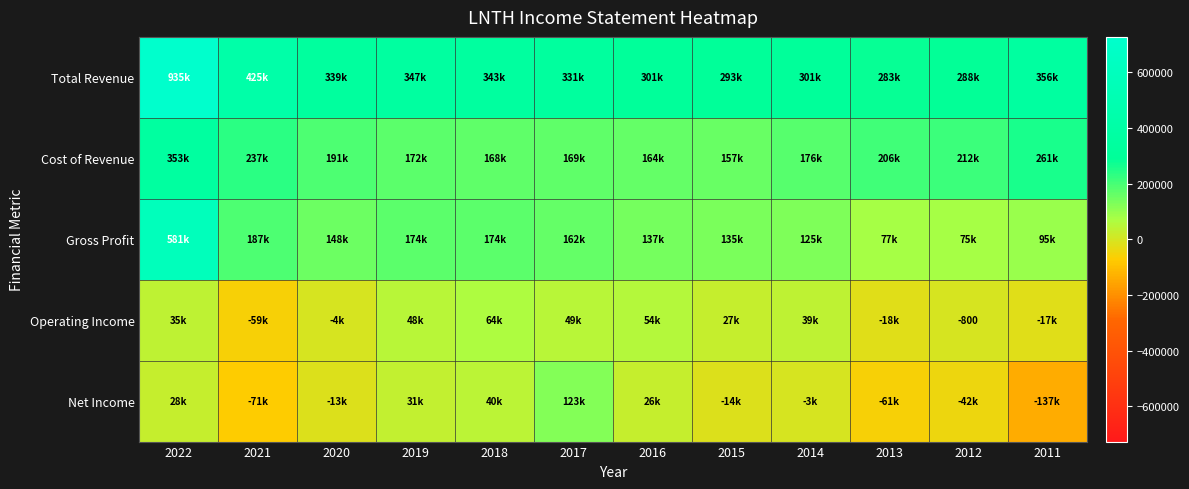

What is the spread (max minus min) of values at 2020?

352900